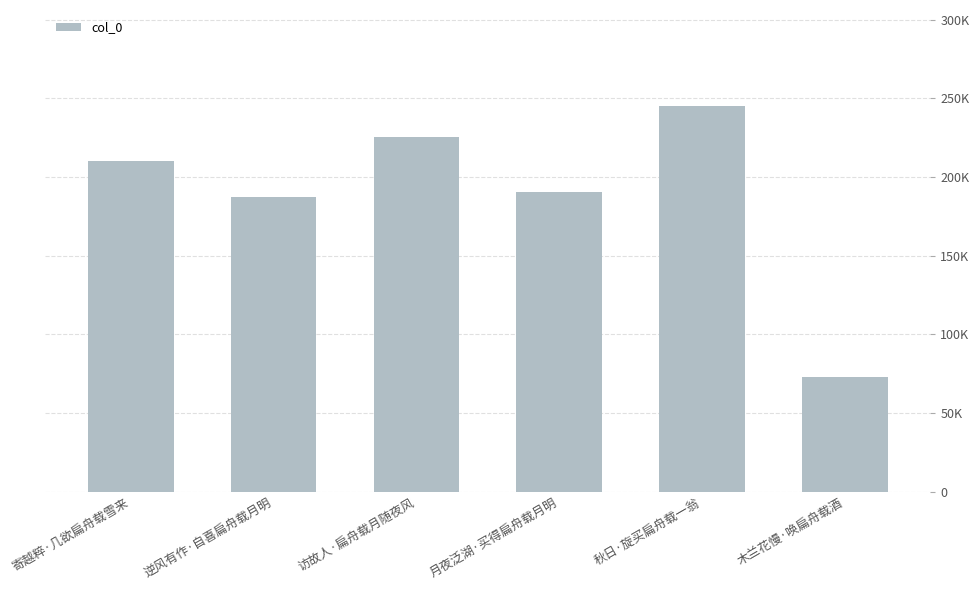

Reading left to right, transcribe all the data shown in this chart.

寄越粹·几欲扁舟载雪来=210370	逆风有作·自喜扁舟载月明=187403	访故人·扁舟载月随夜风=225645	月夜泛湖·买得扁舟载月明=190727	秋日·旋买扁舟载一翁=244924	木兰花慢·唤扁舟载酒=73053